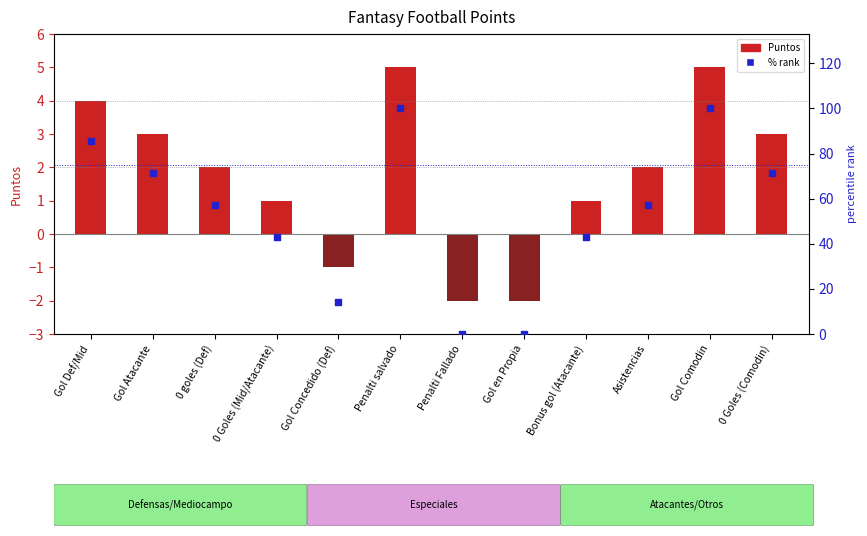

Which series reaches the maximum Y coordinate?

% rank